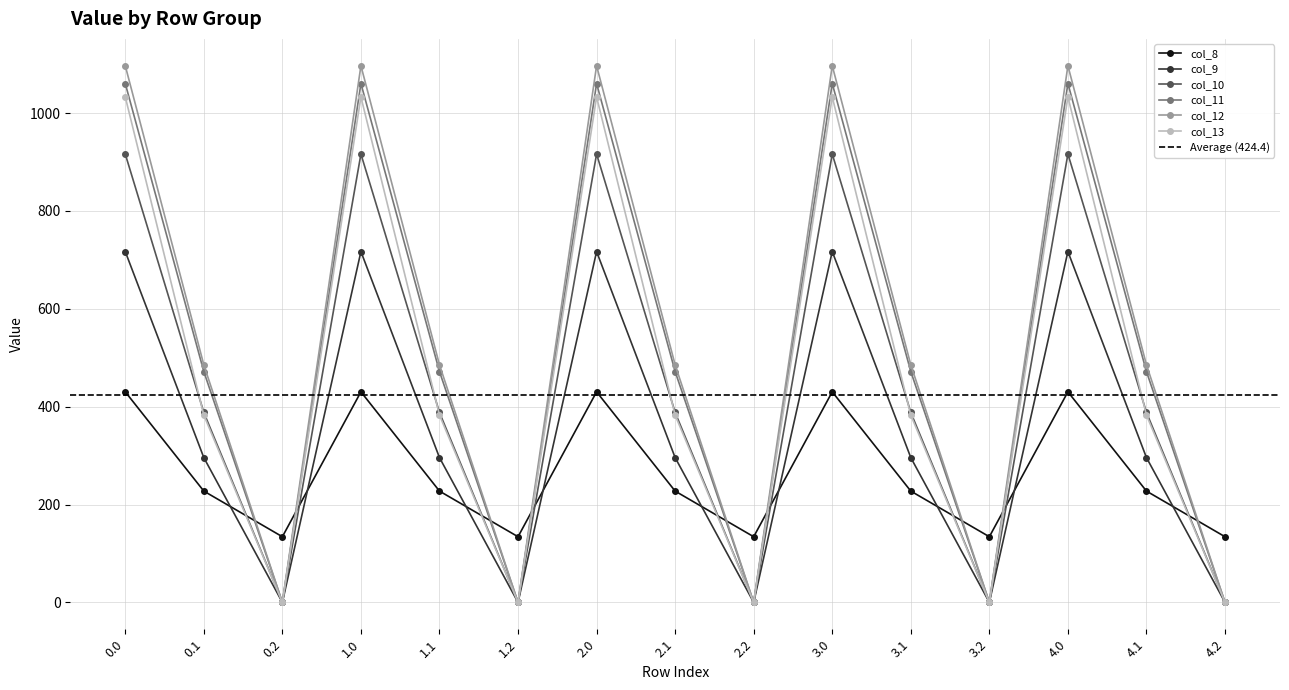

Which series ends up on top after the final intersection of col_9 and col_8?

col_8